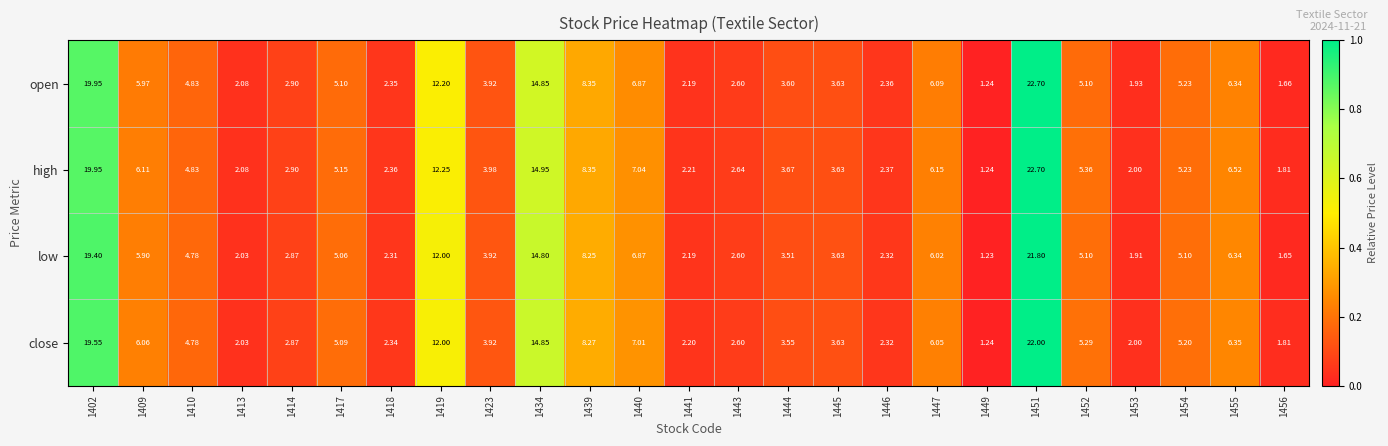

Between 1453 and 1454, which series saw the biggest shift?

open